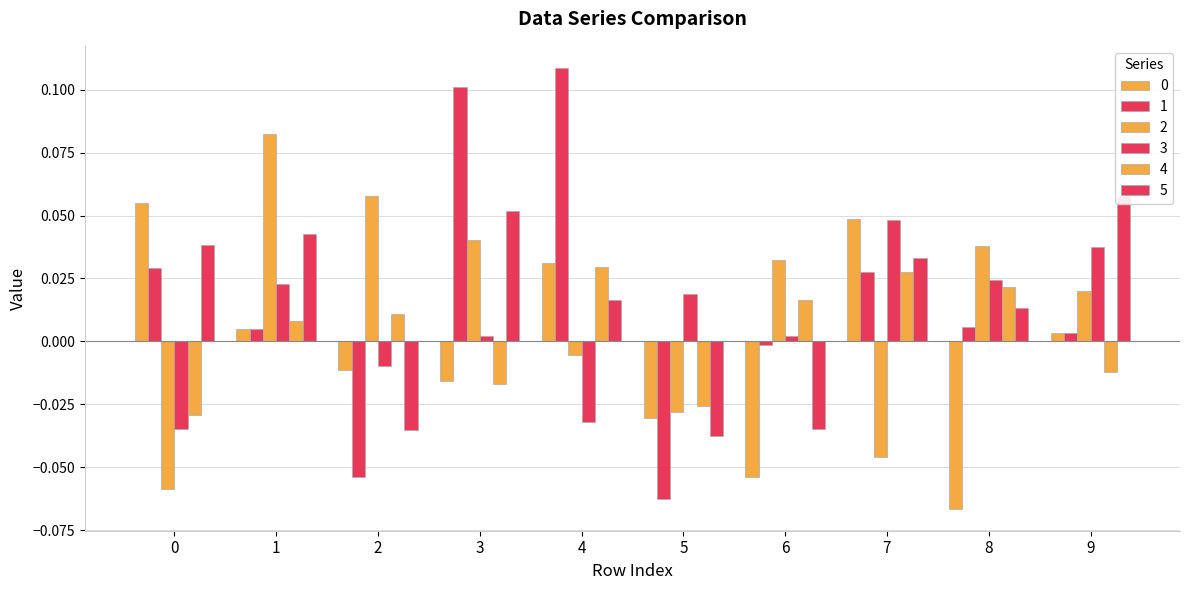

At which label is 5 closest to 0?

8